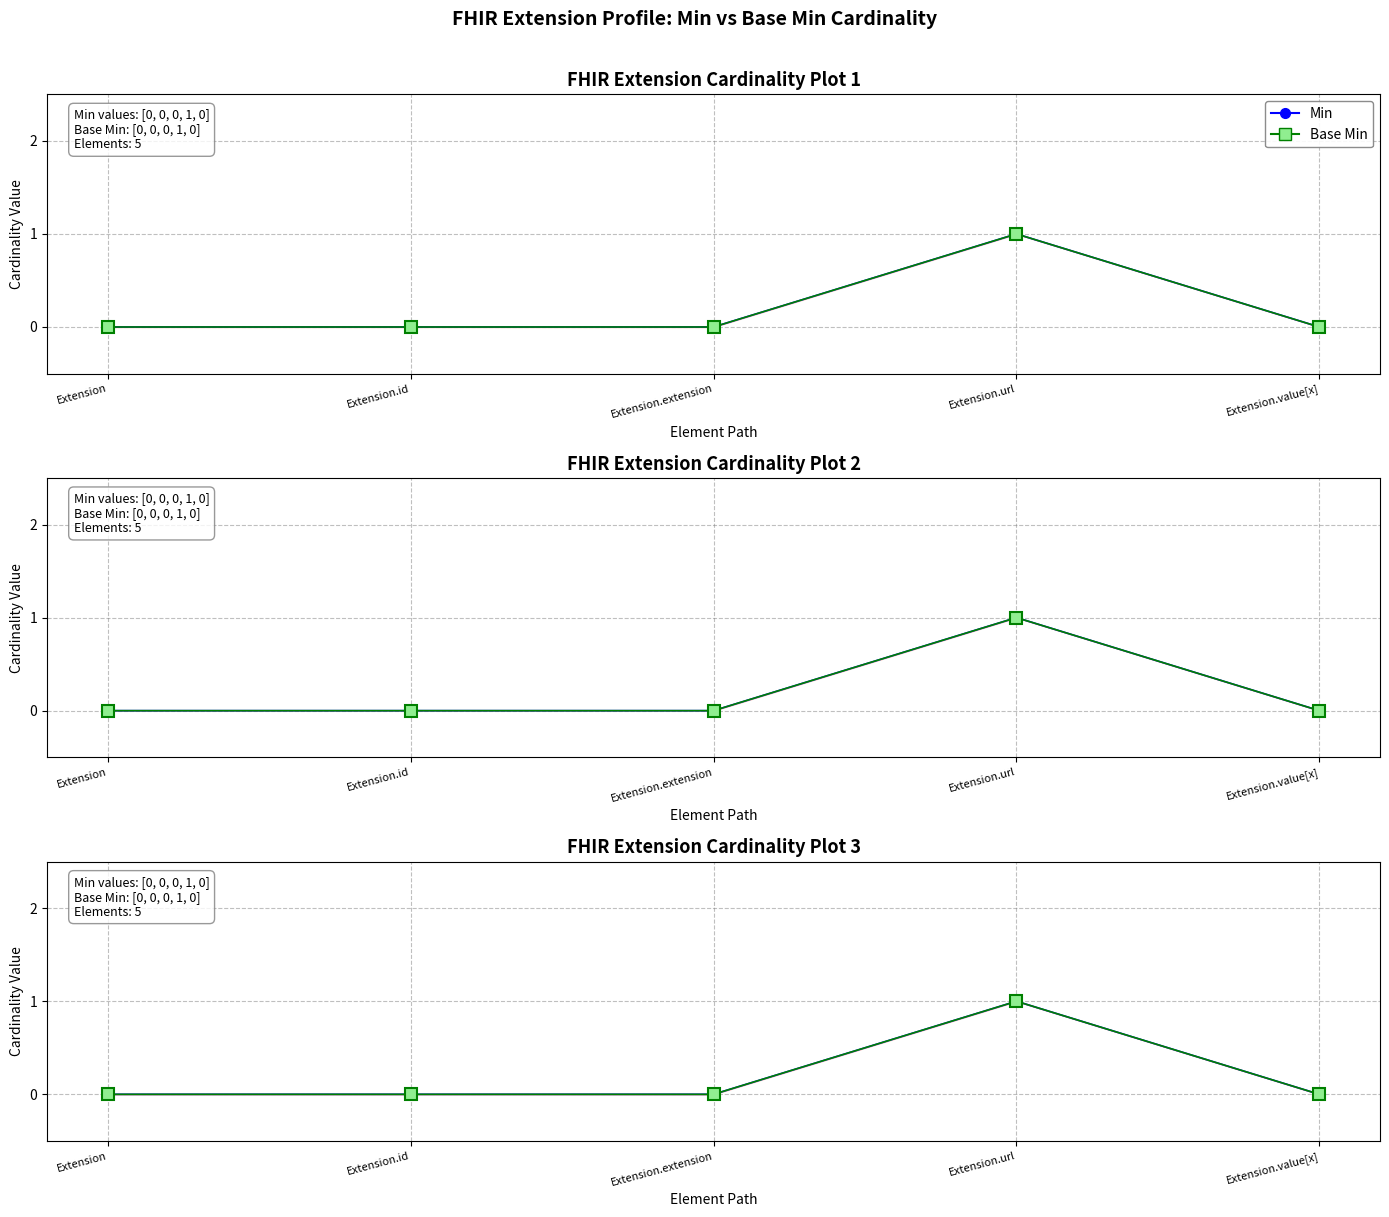

Does the chart display data point markers on the line(s)?

Yes